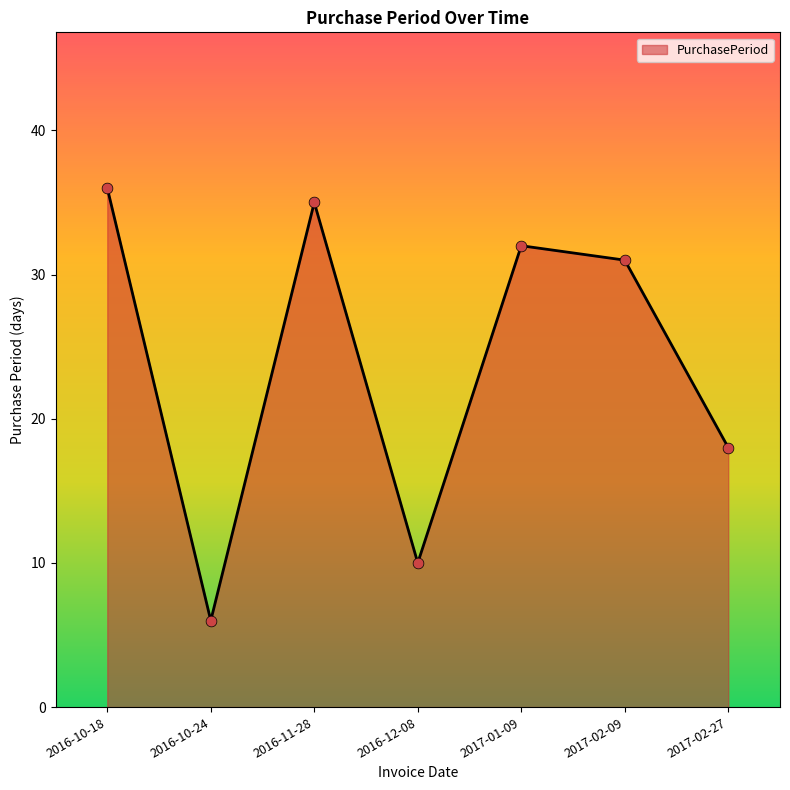

Which has a higher value, 2017-01-09 or 2016-12-08?

2017-01-09